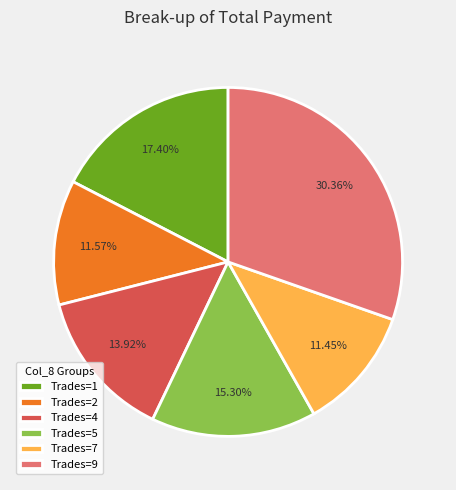

Do Trades=2 and Trades=5 together represent more than half of the pie?

No